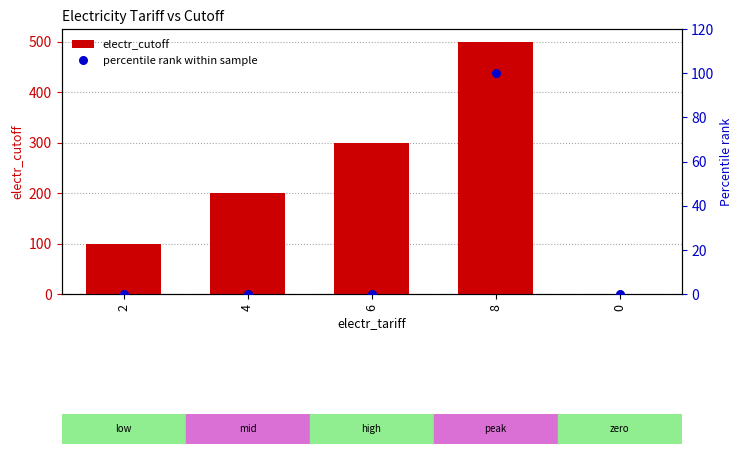

Which series contains the highest Y value?

electr_cutoff